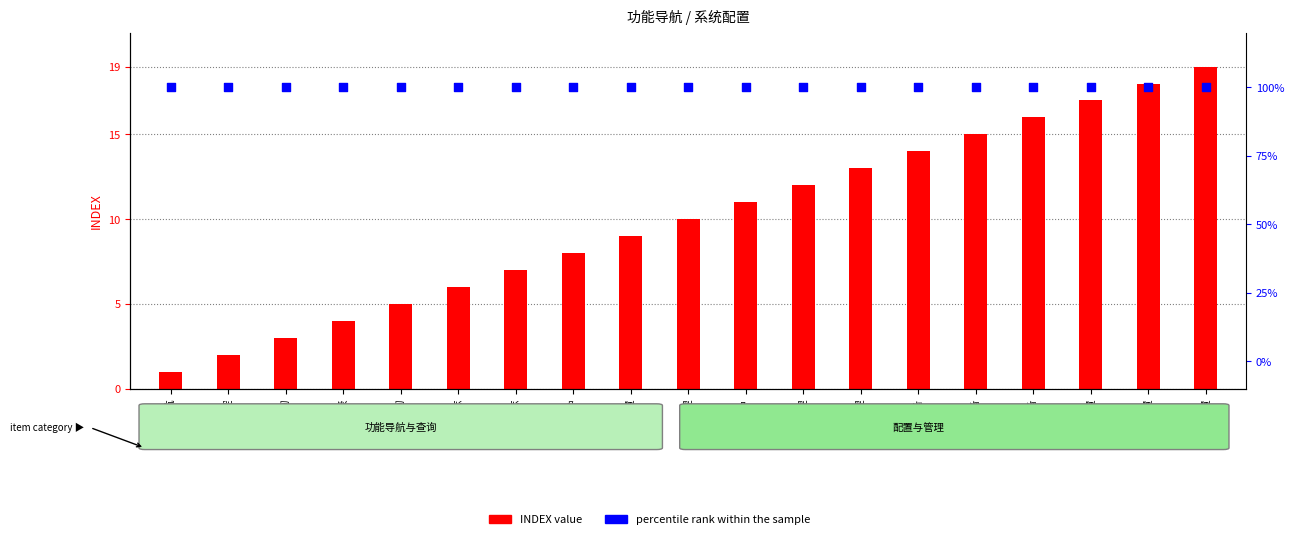

What are all the series names shown in the legend?

INDEX value, percentile rank within the sample